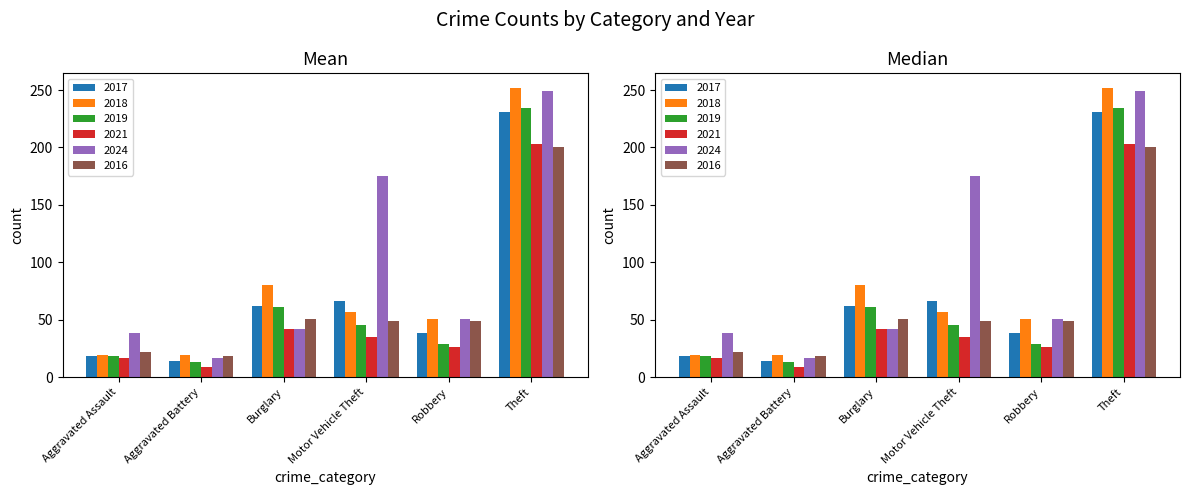

Rank the series at Motor Vehicle Theft from lowest to highest value.

2021, 2019, 2016, 2018, 2017, 2024